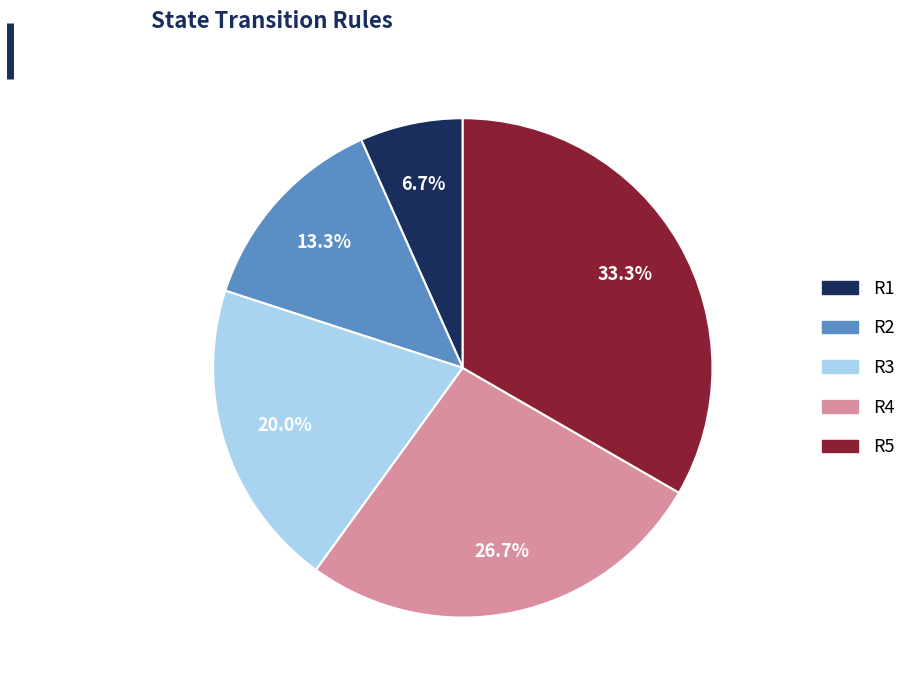

Is there a majority slice in this chart?

No